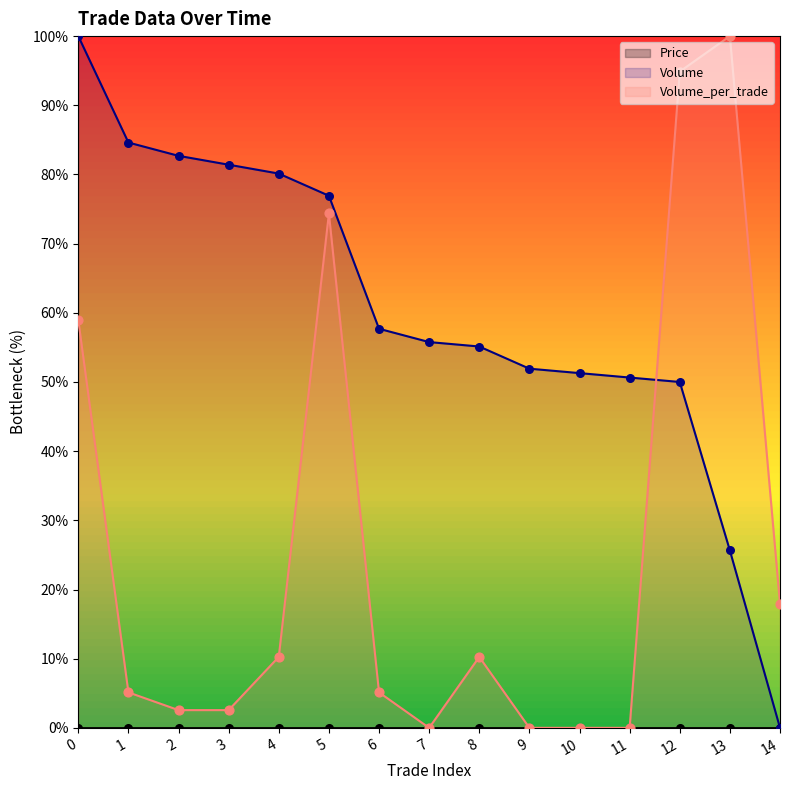

Which series contains the lowest Y value?

Volume